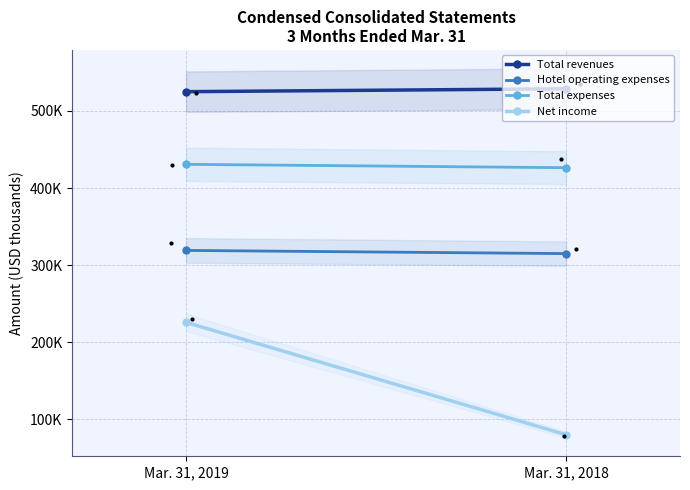

Count the Hotel operating expenses values in the range 314982 to 319125.

2